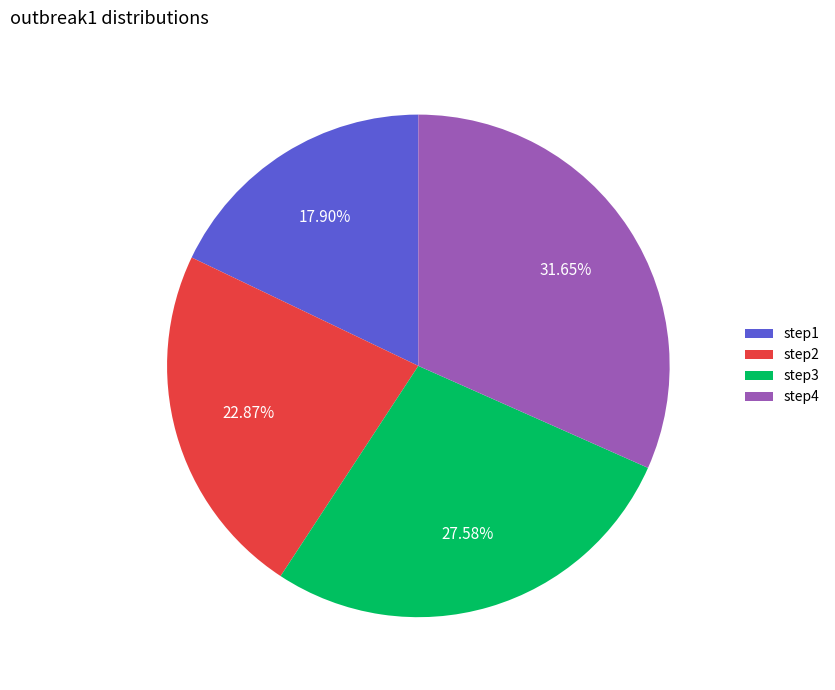

To the nearest percent, what is the average slice percentage?

25%